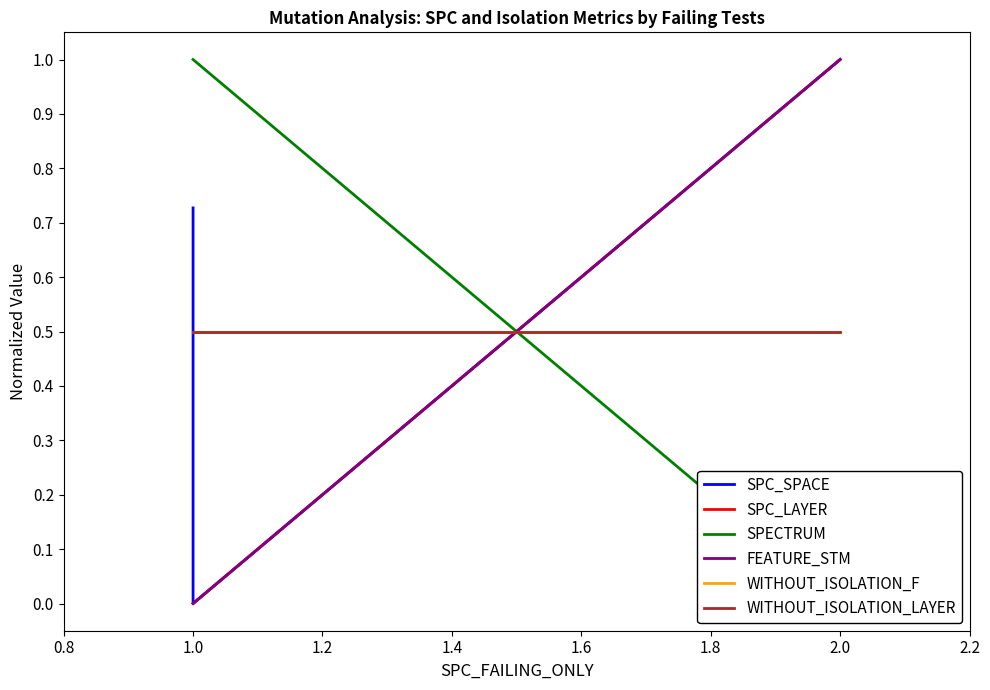

Which series has the widest spread of values?

SPC_SPACE